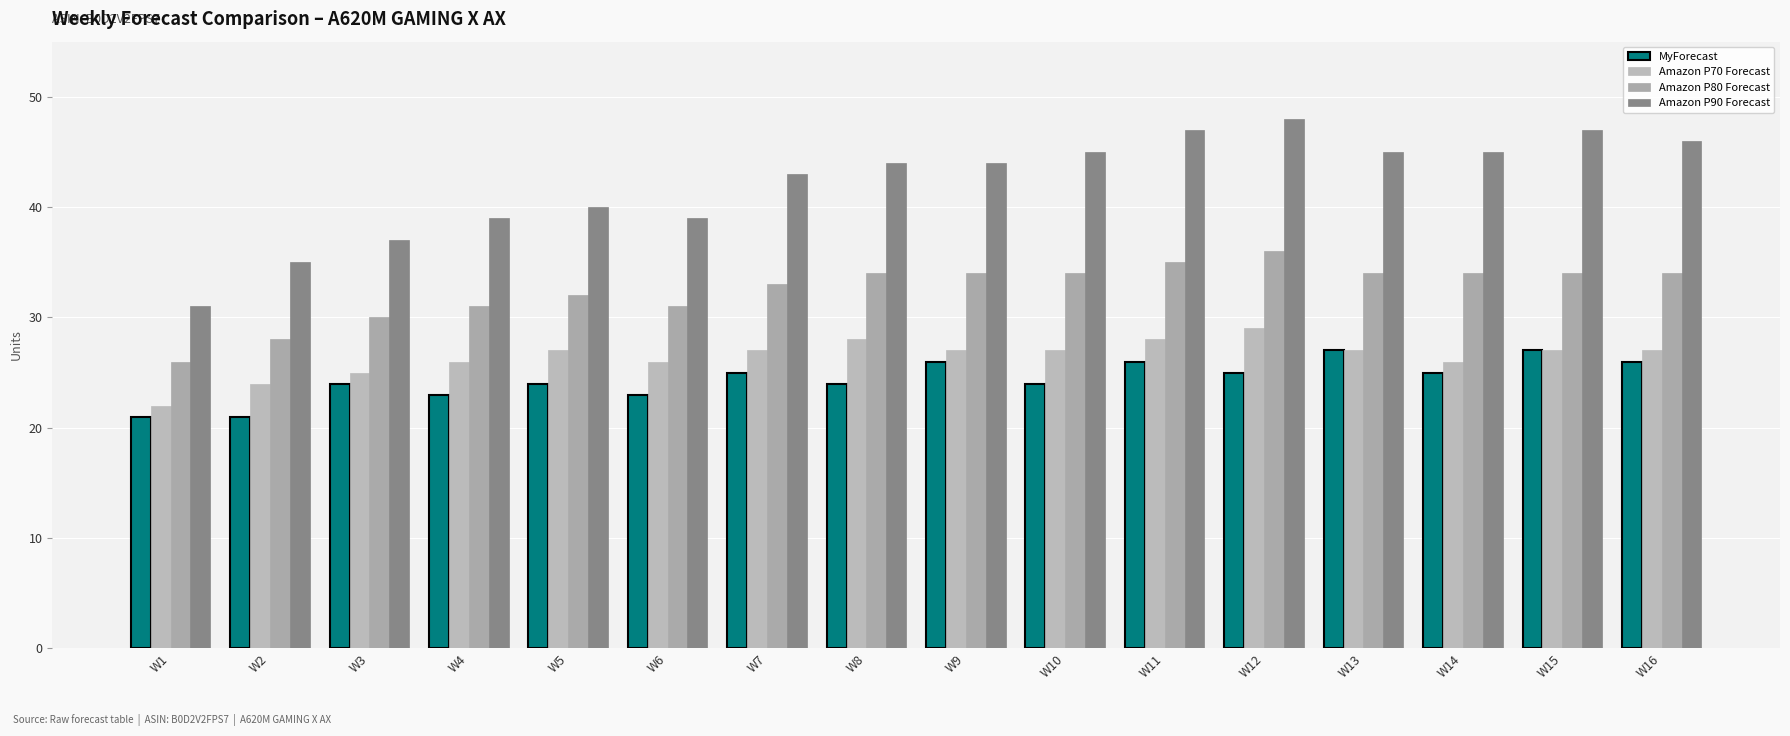

At how many categories does at least one series exceed 28?

16